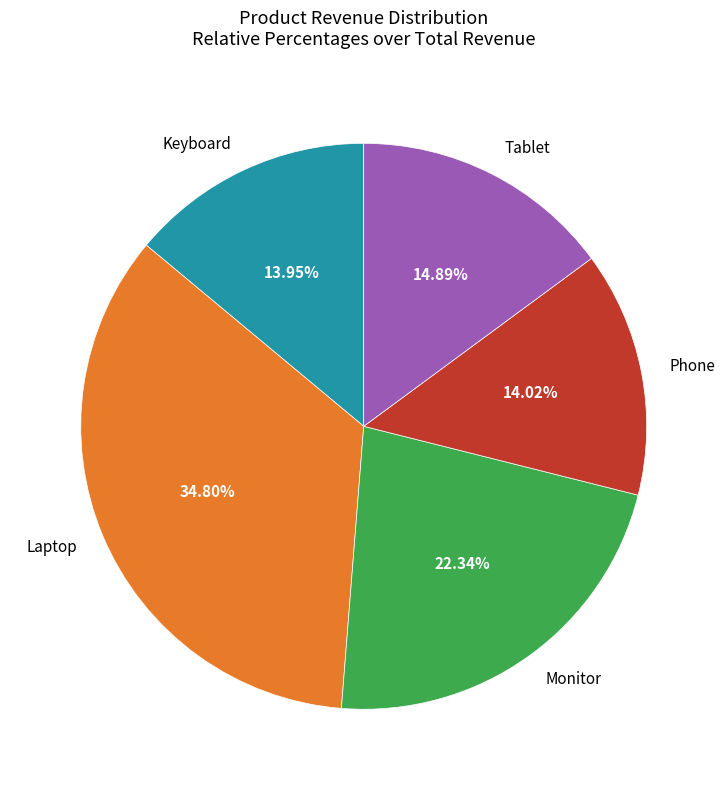

Does any single category account for the majority?

No